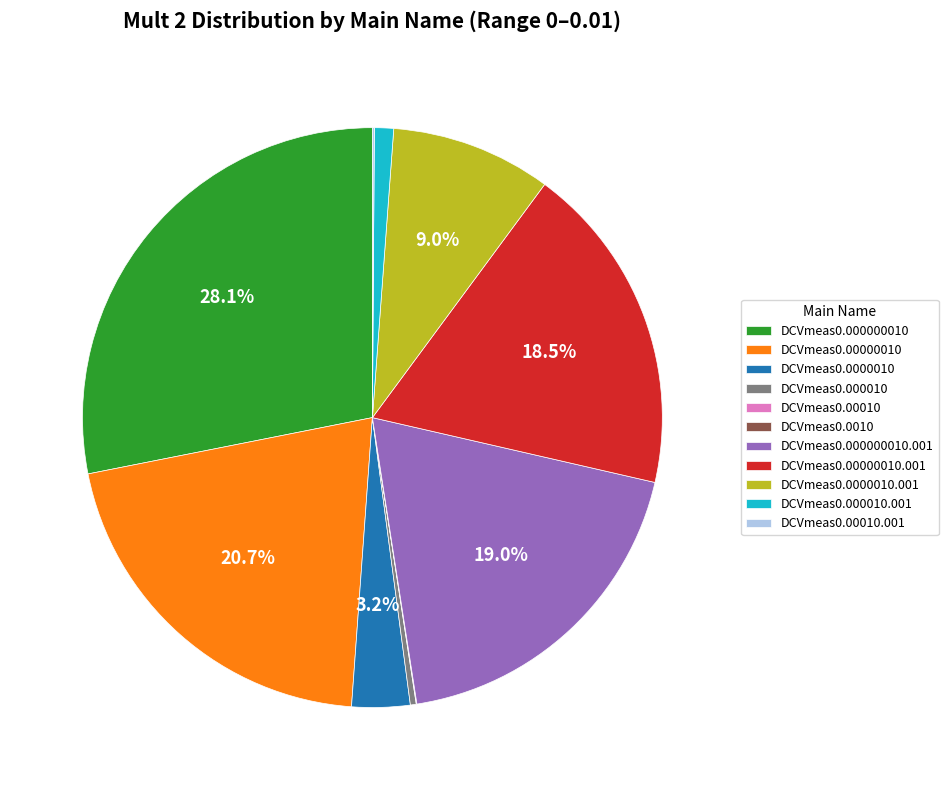

Between DCVmeas0.000010 and DCVmeas0.00000010, which is larger?

DCVmeas0.00000010